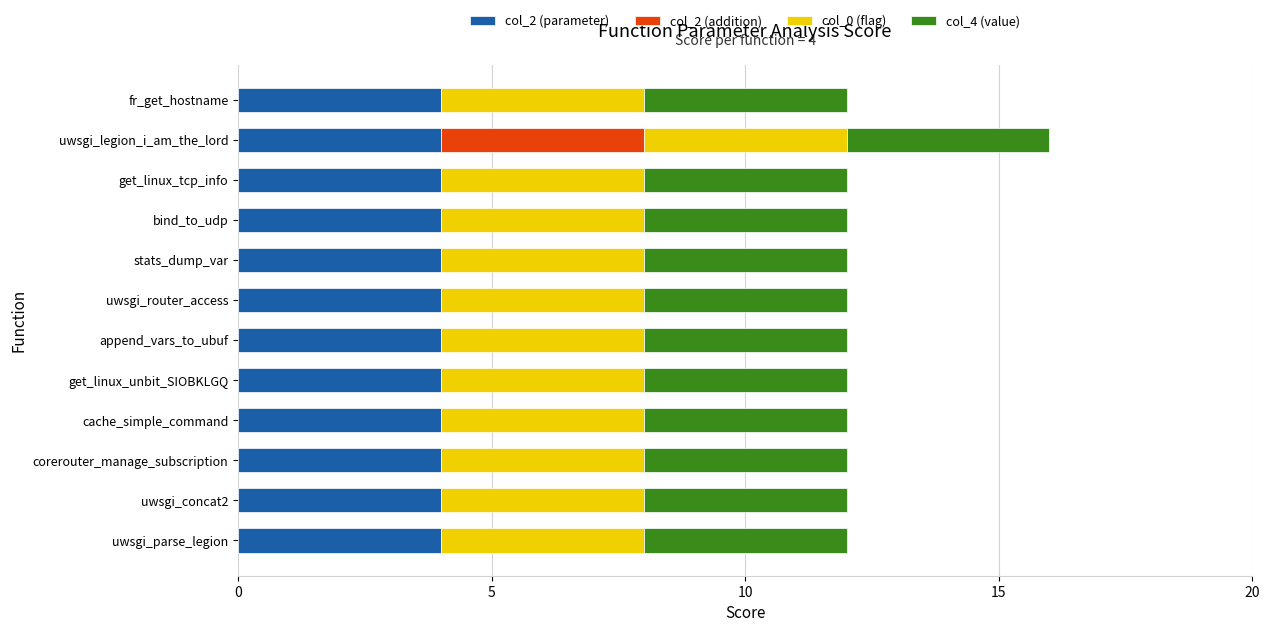

The value of col_2 (parameter) at uwsgi_legion_i_am_the_lord is 4. True or false?

True